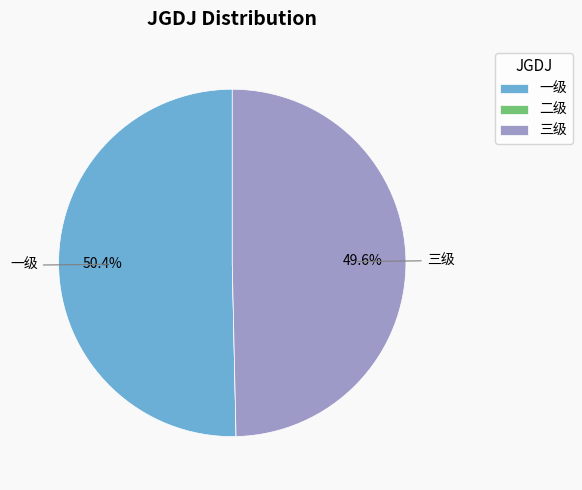

What percentage is NOT represented by 三级?

50.4%